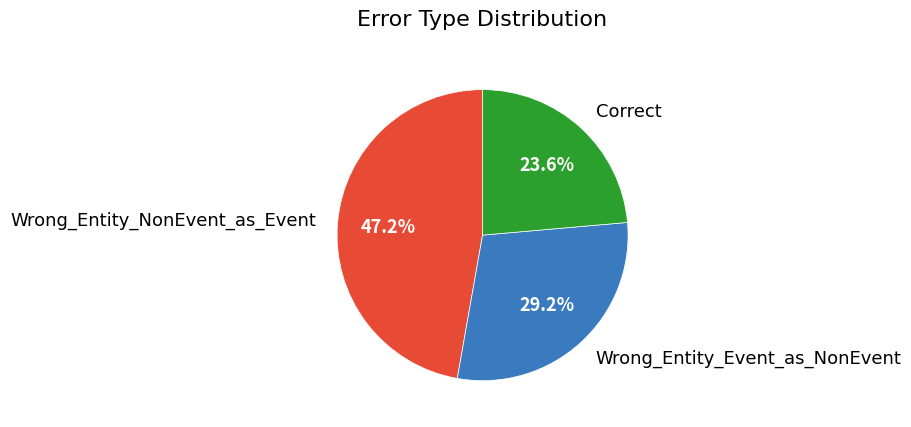

Rank the categories by value from highest to lowest.

Wrong_Entity_NonEvent_as_Event, Wrong_Entity_Event_as_NonEvent, Correct